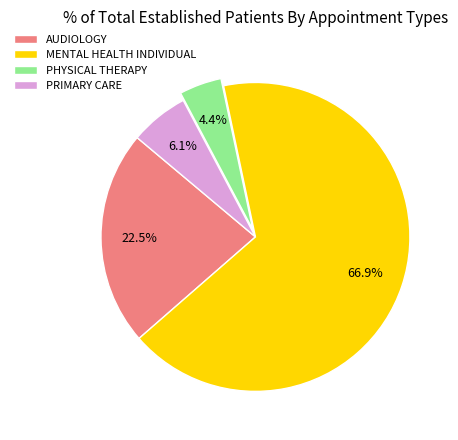

Is there a majority slice in this chart?

Yes